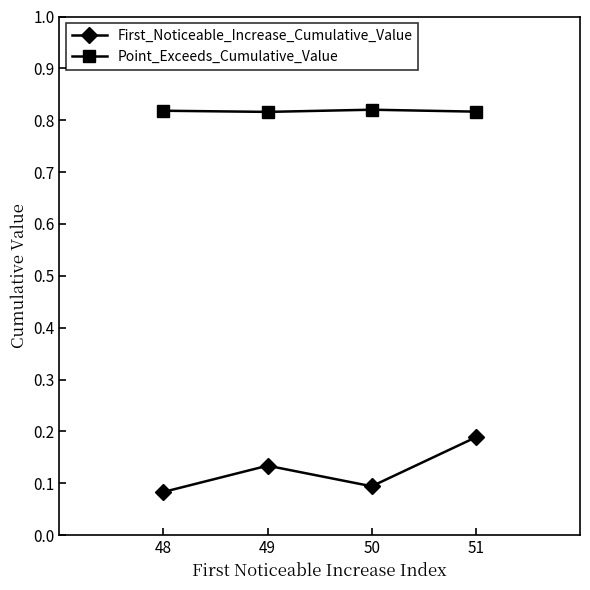

True or false: First_Noticeable_Increase_Cumulative_Value has a value of 0.1 at 48.

True